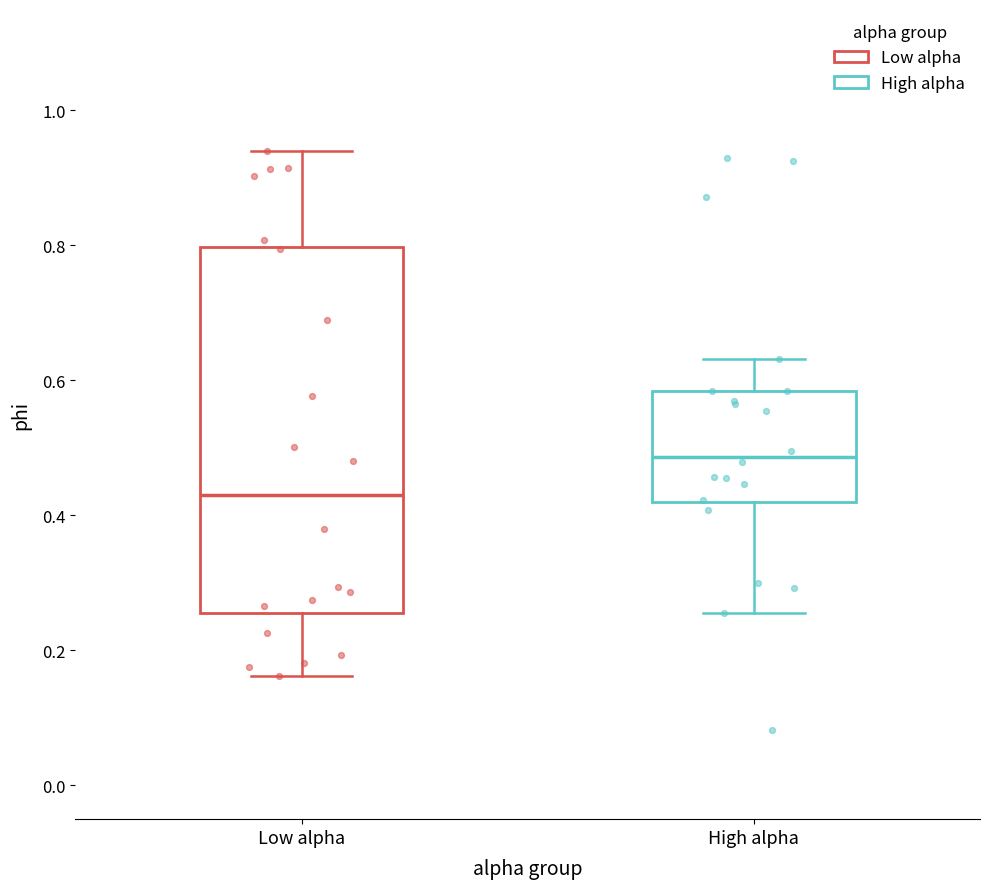

Reading left to right, read every box against the y-axis: the position of its median line, the range the box covers, and the ends of its whiskers. The values are not printed on the chart, so give them approximately, as read against the axis.

Low alpha: median 0.44, box 0.26 to 0.80, whiskers 0.16 to 0.94
High alpha: median 0.48, box 0.42 to 0.58, whiskers 0.26 to 0.64